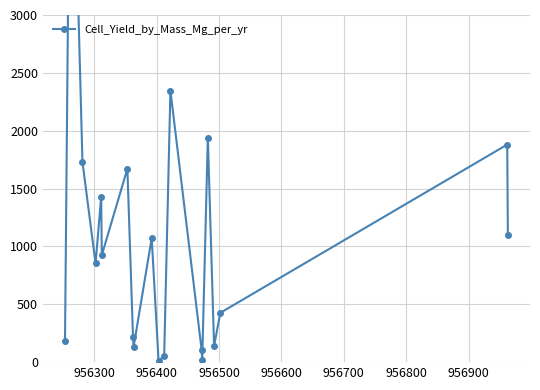

How many lines are shown in the chart?

1